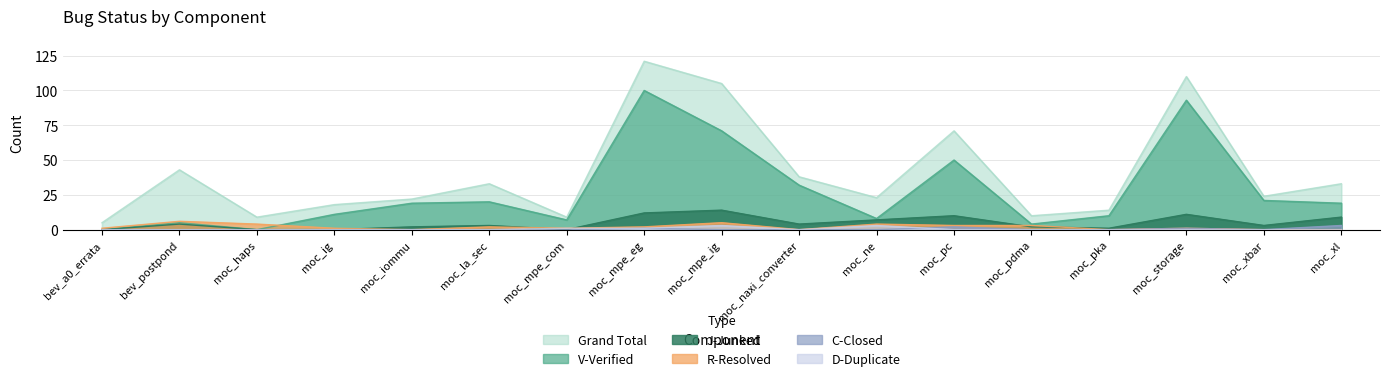

Where is D-Duplicate nearest to the value 1?

moc_mpe_com